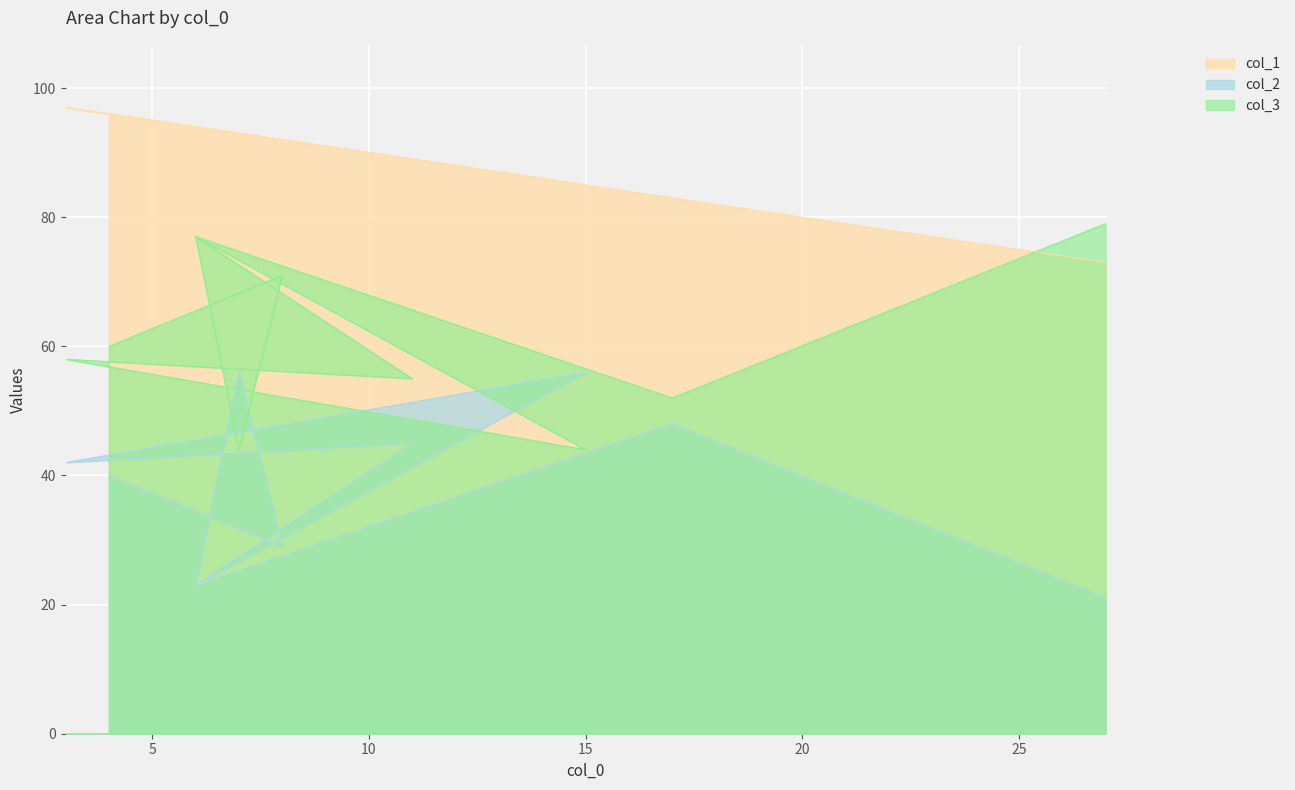

What is the sum of the col_3 values at 15 and 27?

123